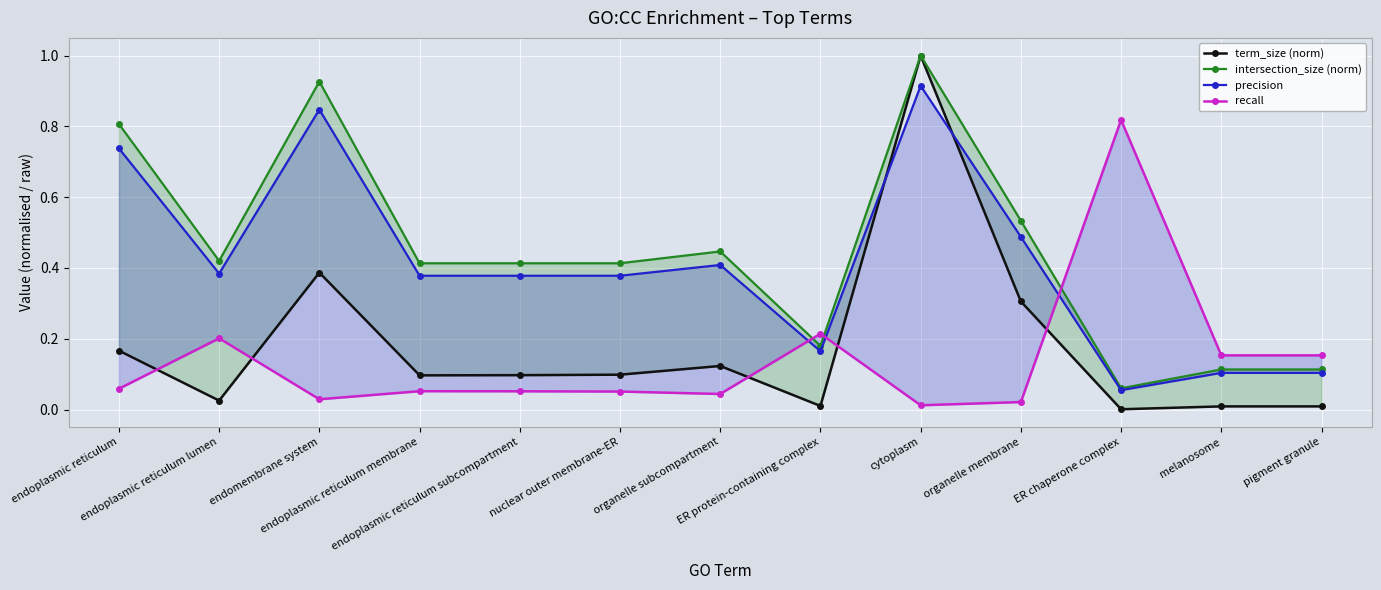

What is the label of the 13th point from the left?

pigment granule